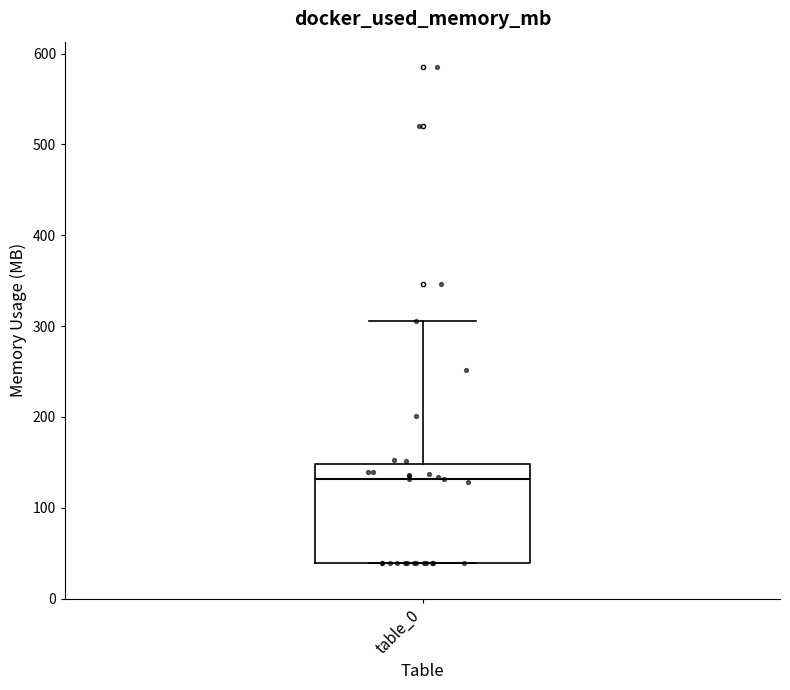

Read this box plot against the y-axis: the position of the median line, the range covered by the box, and the ends of both whiskers. The values are not printed on the chart, so give them approximately, as read against the axis.

median 130, box 40 to 150, whiskers 40 to 310